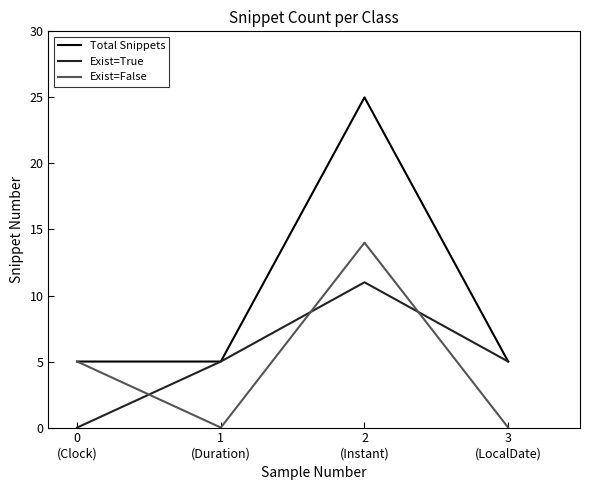

Which series has the widest spread of values?

Total Snippets